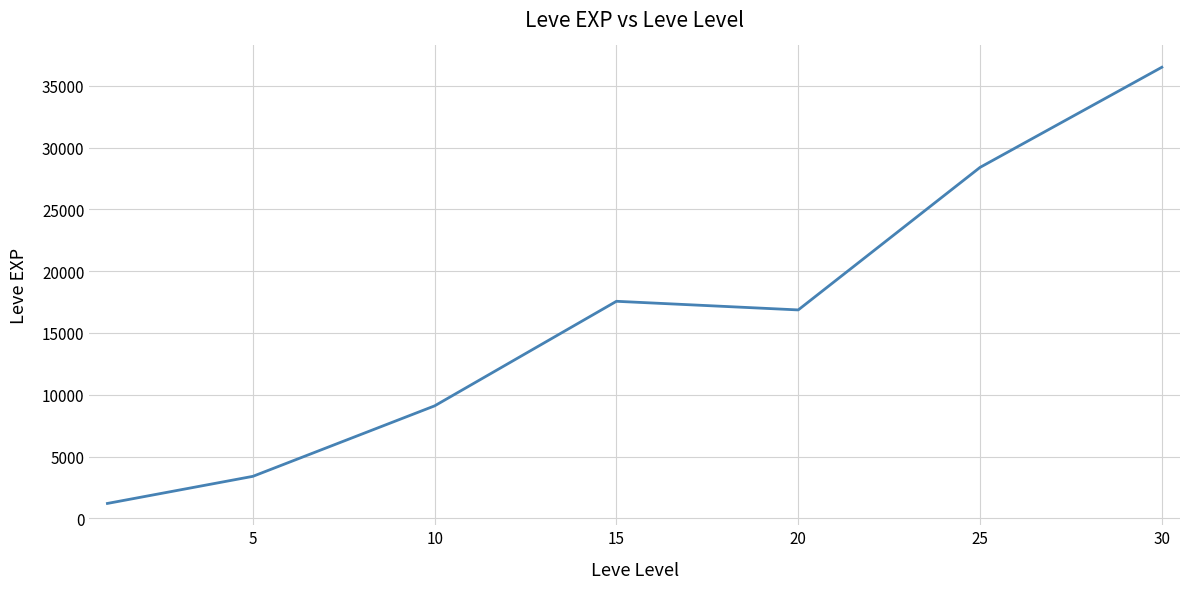

What is the smallest value displayed?

1213.3